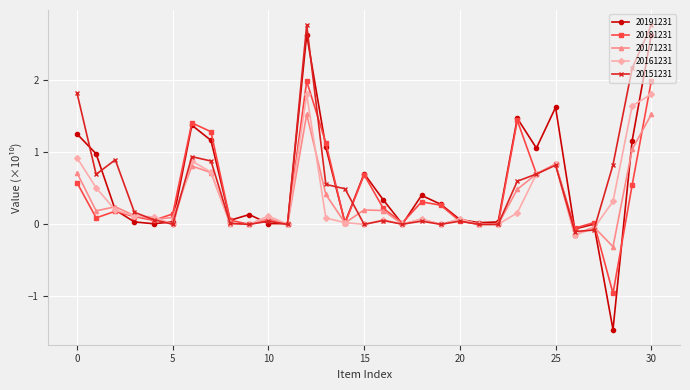

How many lines are shown in the chart?

5